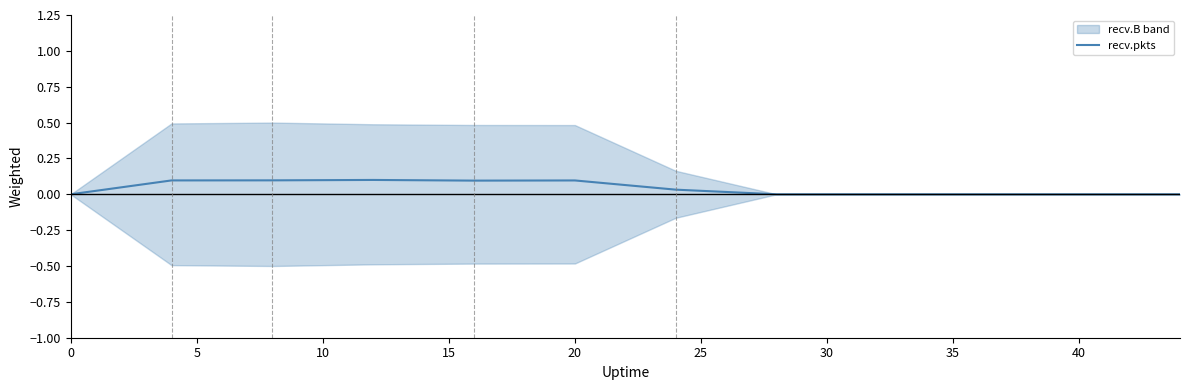

Is it true that recv.pkts equals 0.1 at 20?

True